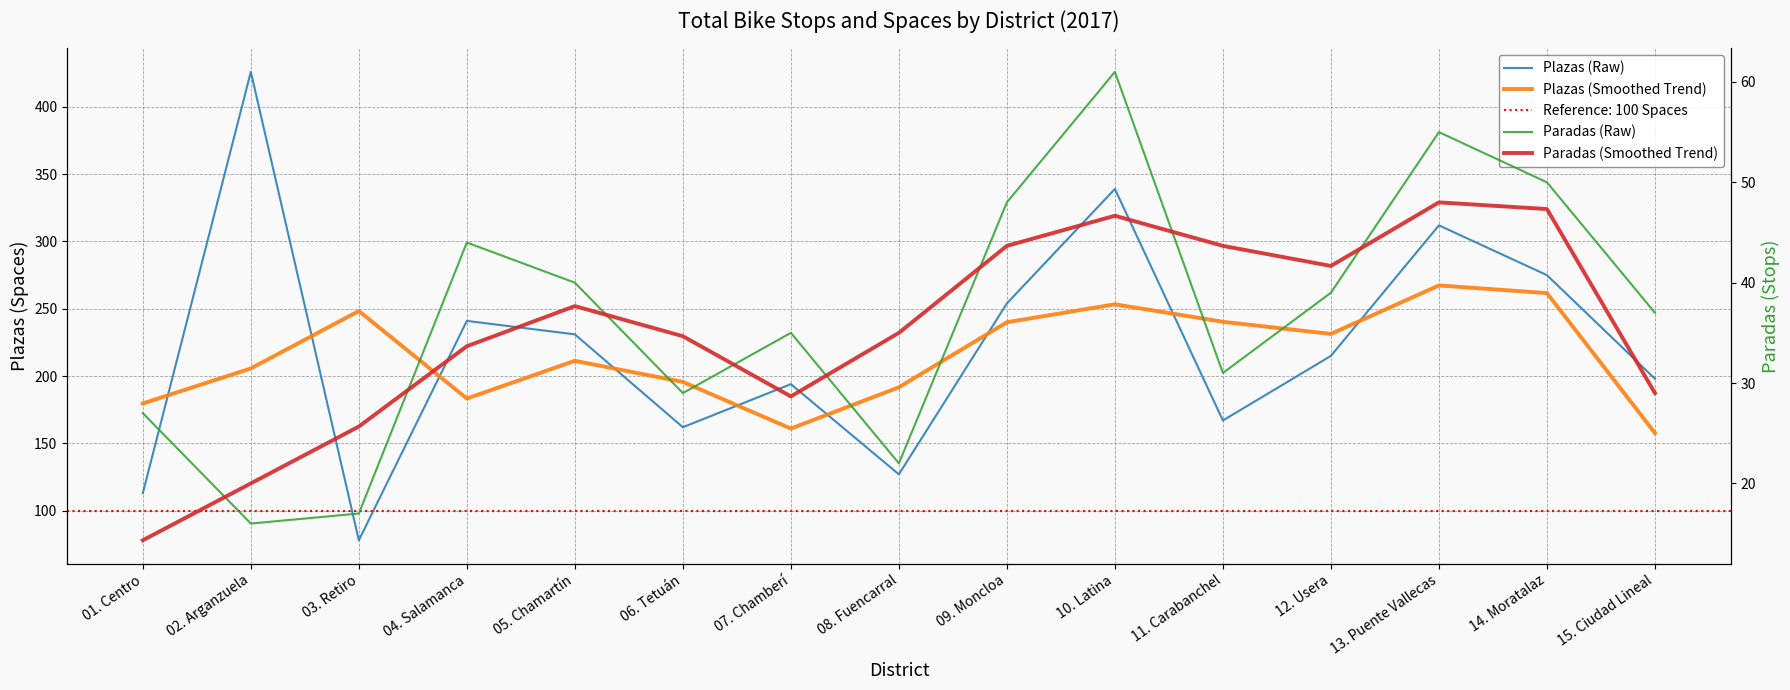

How many data points in Plazas (Raw) are above 215?

7